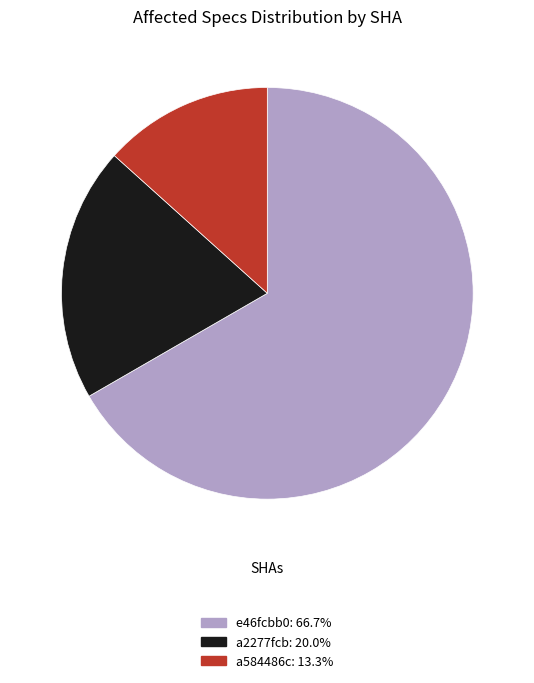

Do a2277fcb and a584486c together represent more than half of the pie?

No